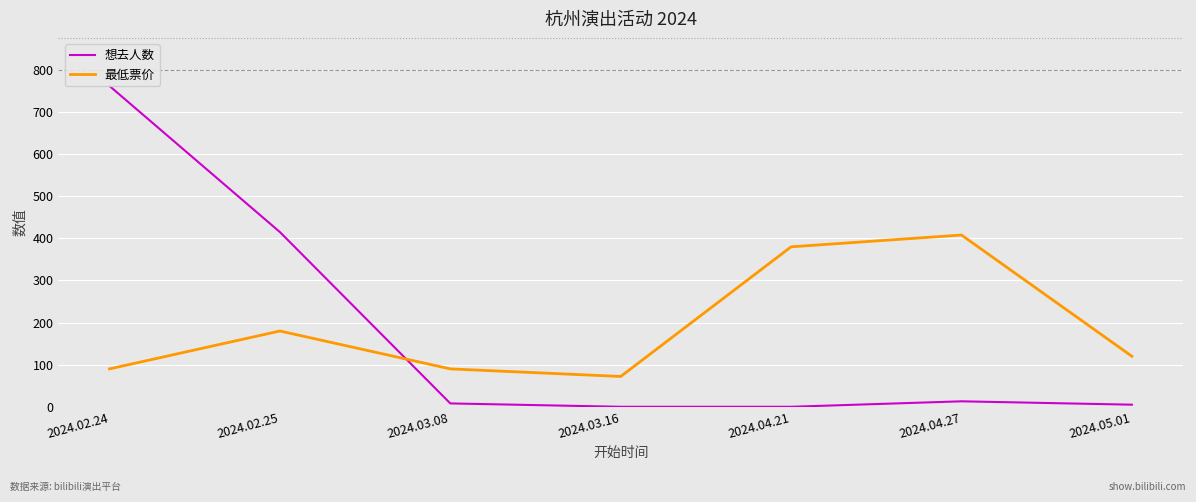

What is the label of the 5th point from the left?

2024.04.21